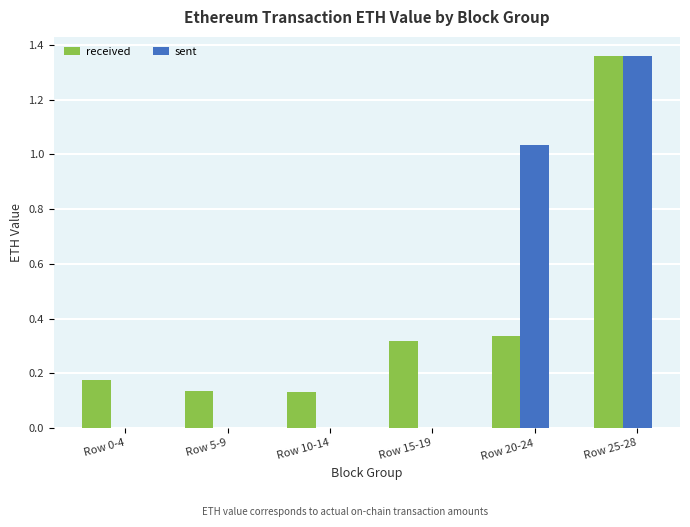

The value of received at Row 20-24 is 0.2. True or false?

False